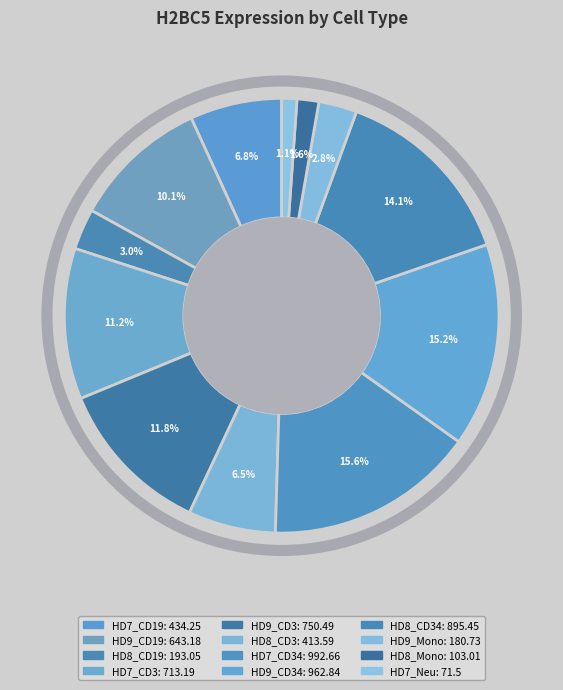

How many segments does this pie chart have?

12